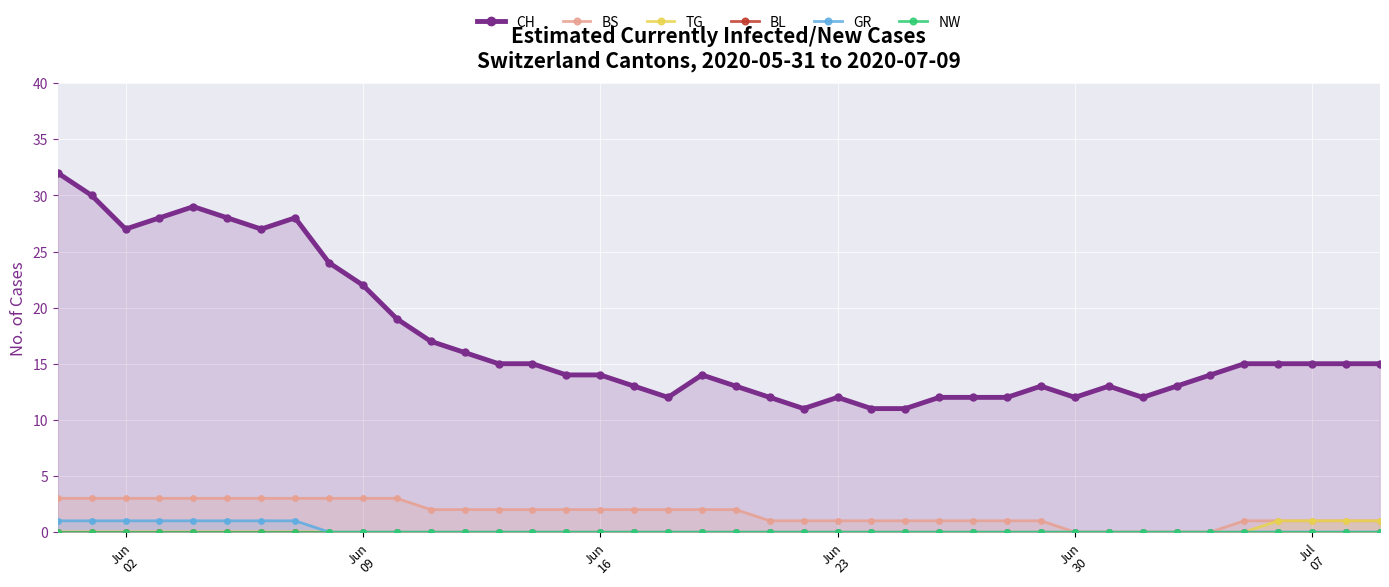

Which series has the largest total across all categories?

CH